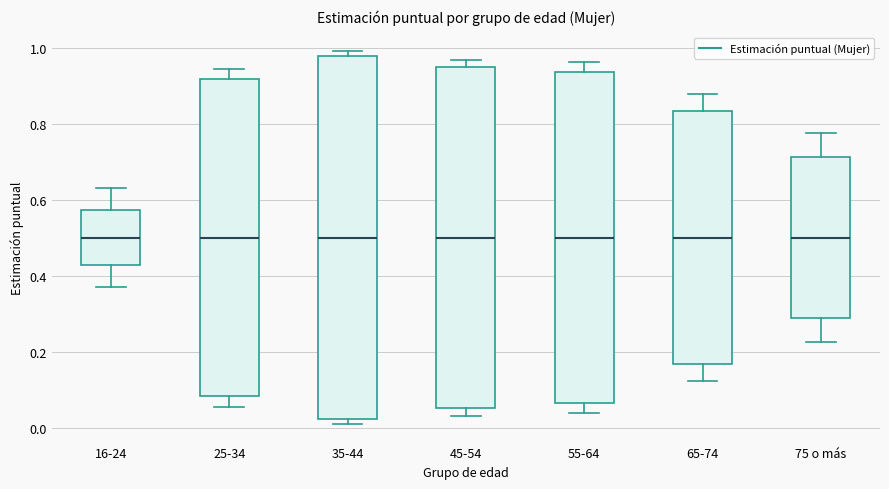

Reading left to right, transcribe this box plot: for each box, give where its median line is, the range the box spans, and where its two whiskers end, as read against the y-axis. The values are not printed on the chart, so give them approximately, as read against the axis.

16-24: median 0.50, box 0.42 to 0.58, whiskers 0.38 to 0.62
25-34: median 0.50, box 0.08 to 0.92, whiskers 0.06 to 0.94
35-44: median 0.50, box 0.02 to 0.98, whiskers 0.00 to 1.00
45-54: median 0.50, box 0.06 to 0.94, whiskers 0.04 to 0.96
55-64: median 0.50, box 0.06 to 0.94, whiskers 0.04 to 0.96
65-74: median 0.50, box 0.16 to 0.84, whiskers 0.12 to 0.88
75 o más: median 0.50, box 0.28 to 0.72, whiskers 0.22 to 0.78